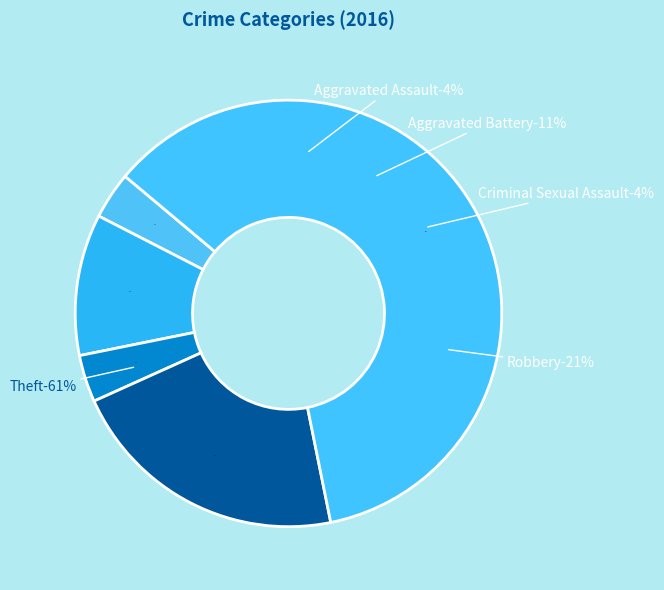

The Theft slice represents 66% of the pie. True or false?

False